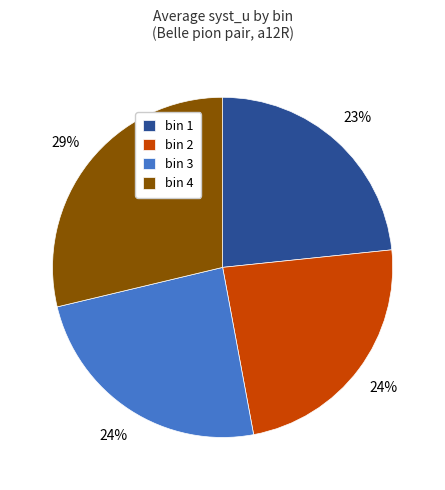

Which category has the biggest portion of the pie?

bin 4